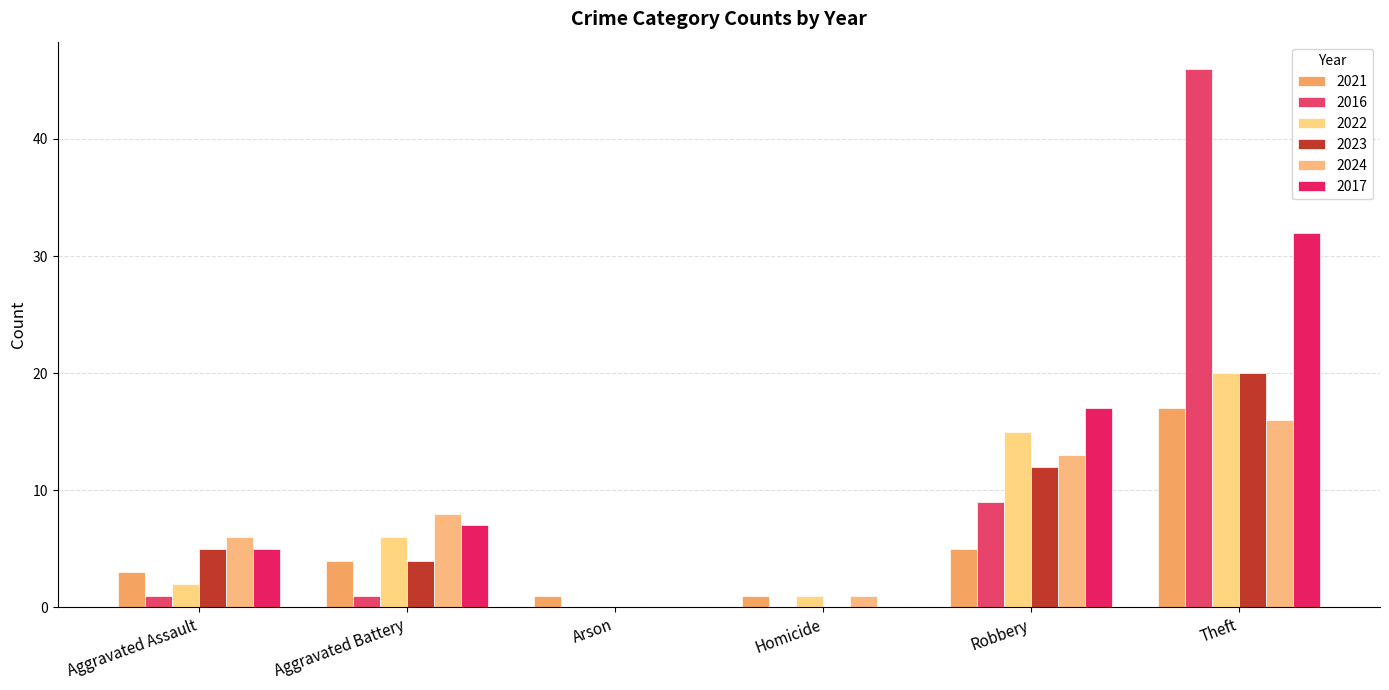

The 2017 series shows 13 at Arson. True or false?

False